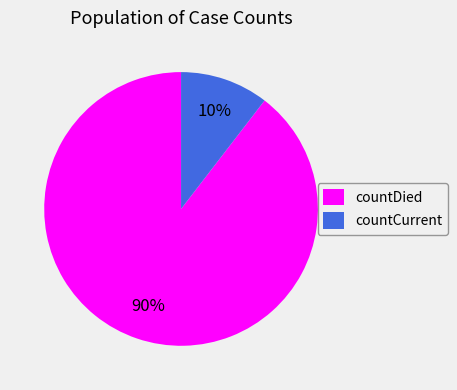

Does any single category account for the majority?

Yes